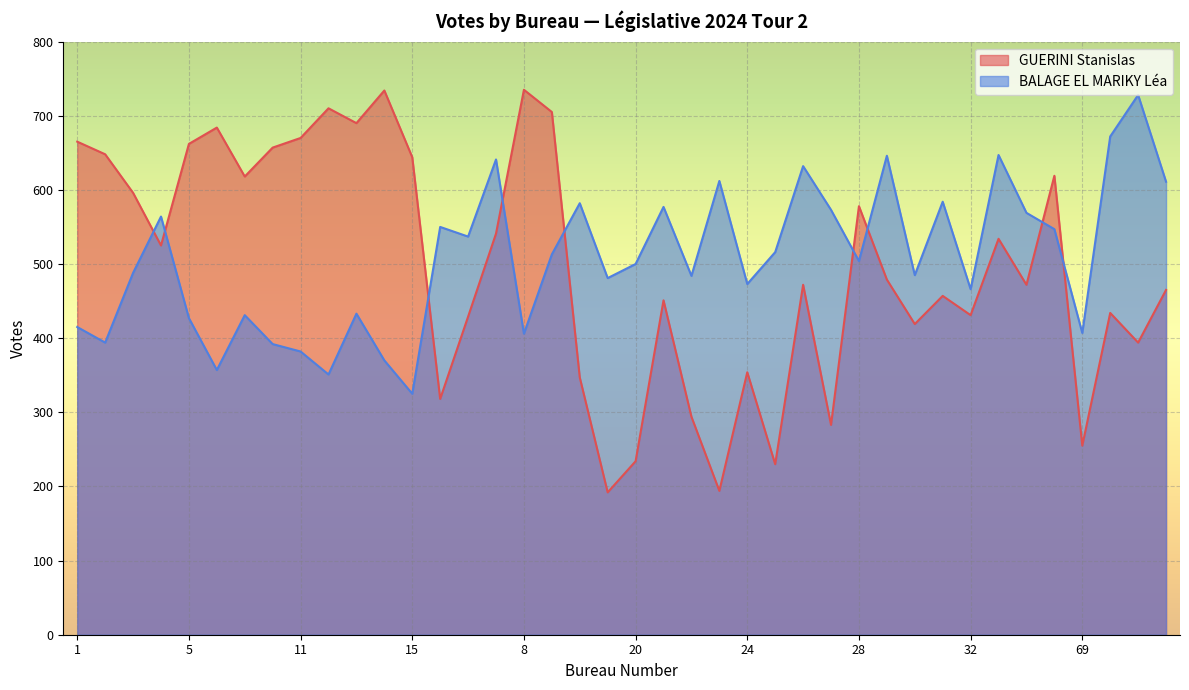

List the series in order of their overall mean, highest first.

BALAGE EL MARIKY Léa, GUERINI Stanislas